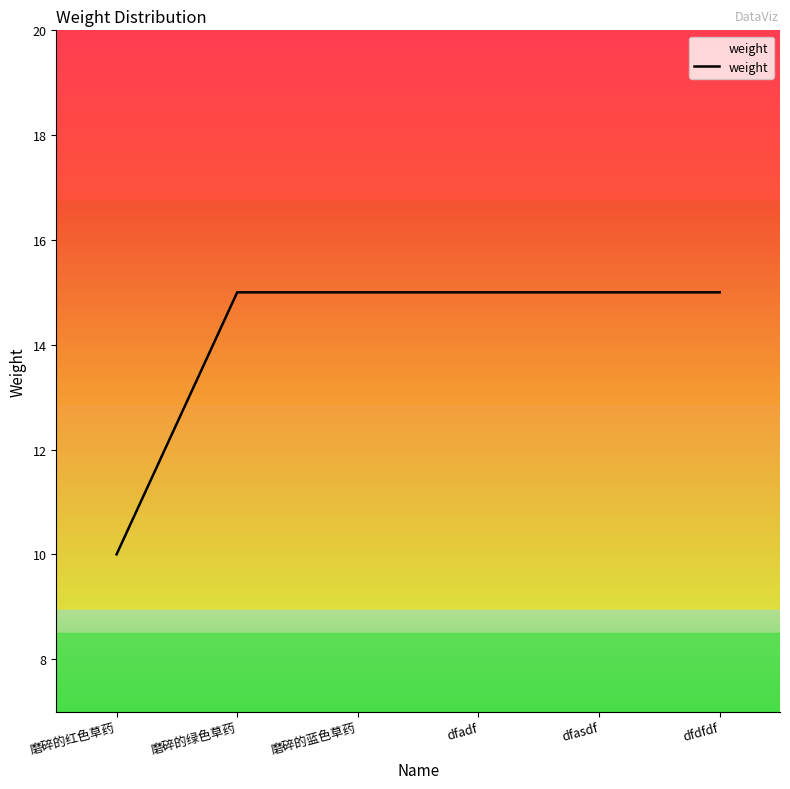

What is the sum of all values?

85